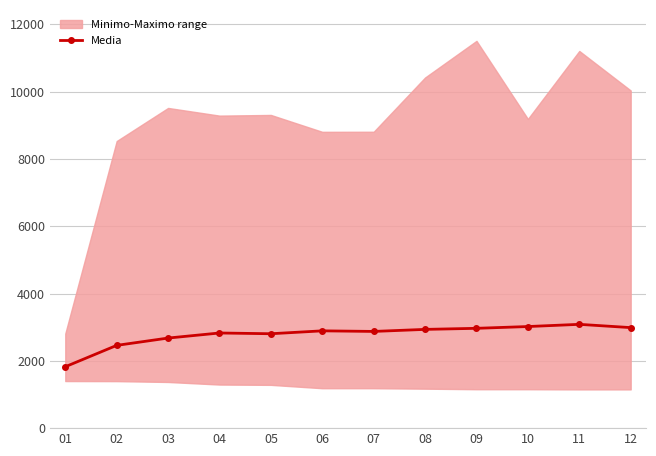

What is the difference between the values at 03 and 04?

150.4